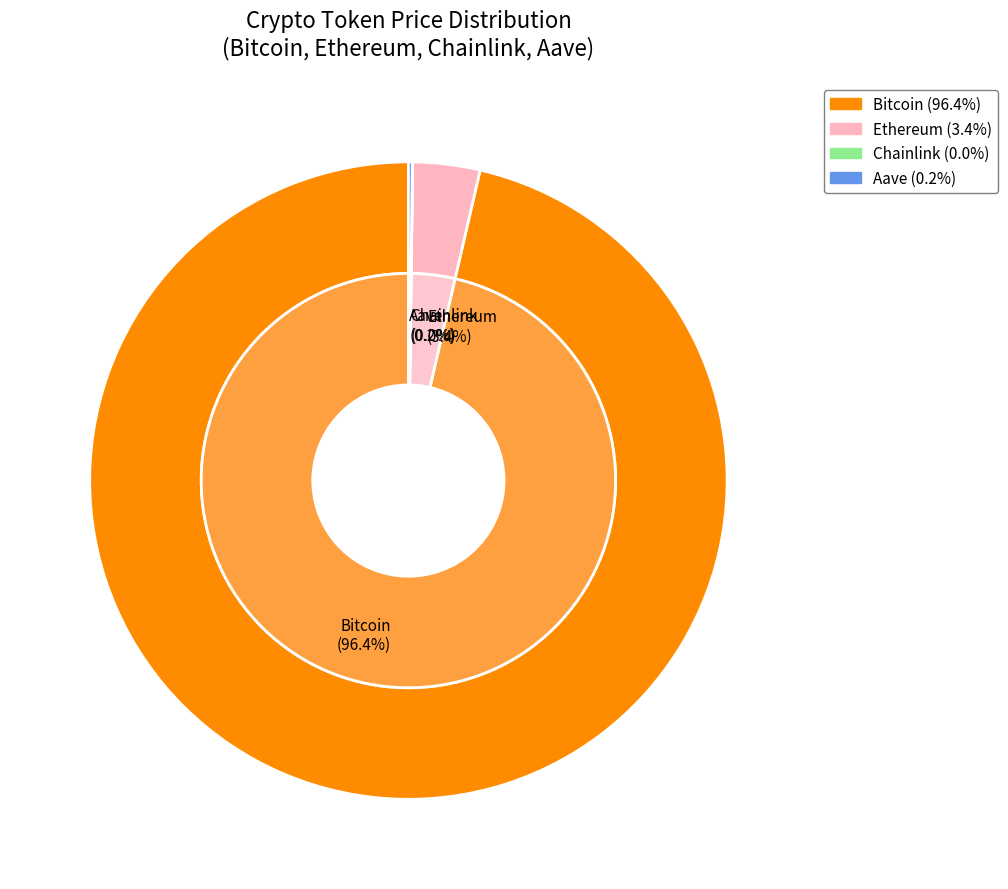

Rank the categories by value from lowest to highest.

Chainlink, Aave, Ethereum, Bitcoin